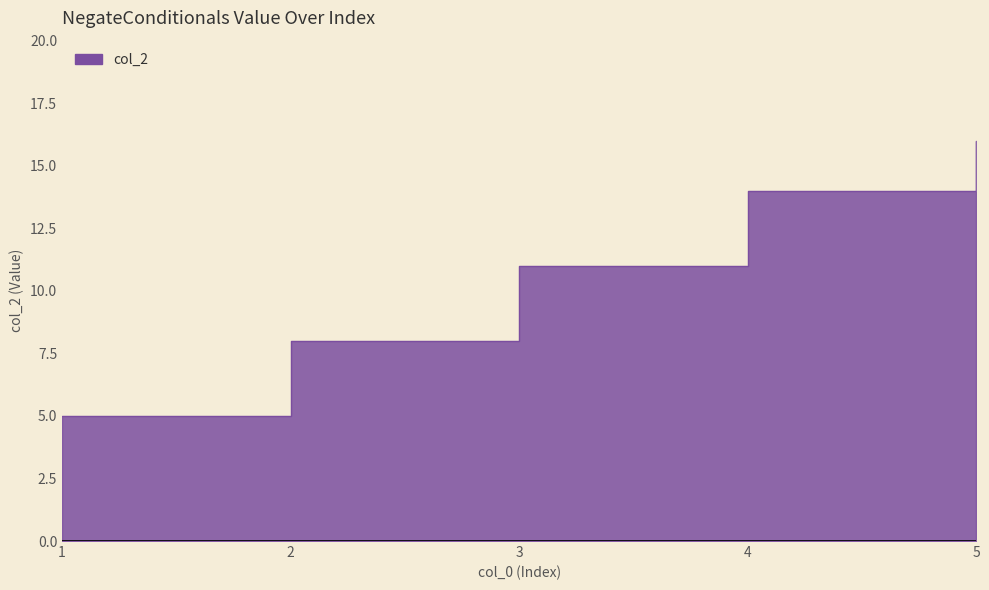

True or false: the data shows 6 at 4.

False